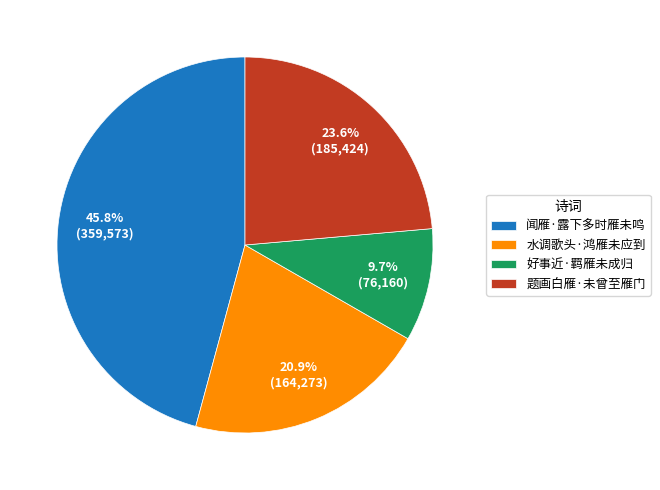

What percentage is the 闻雁·露下多时雁未鸣 slice, to the nearest percent?

46%